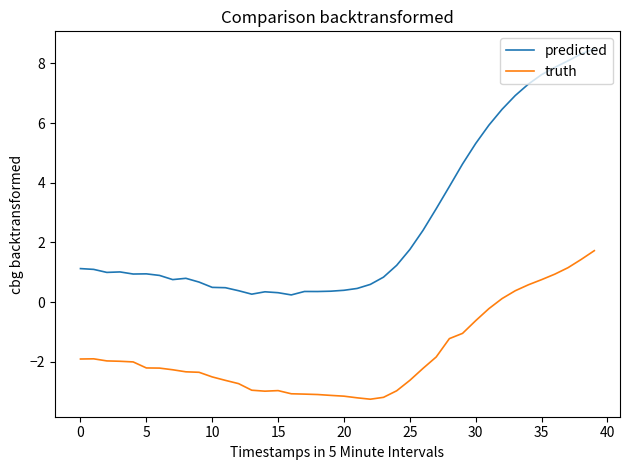

What is the highest value of the predicted series?

8.5